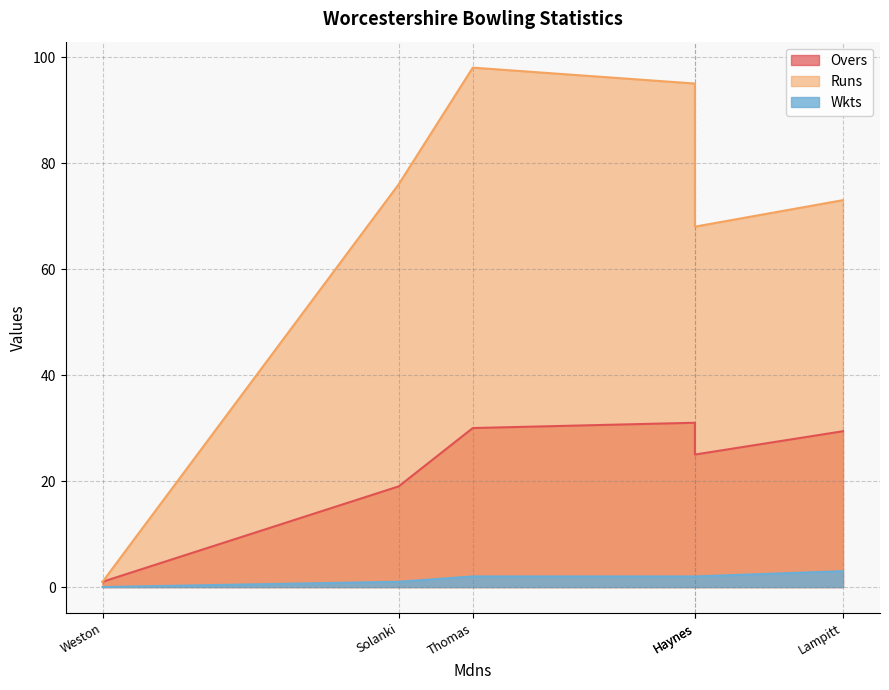

True or false: Overs and Runs cross at least once.

False